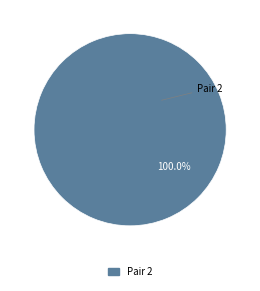

Rank the categories by value from highest to lowest.

Pair 2